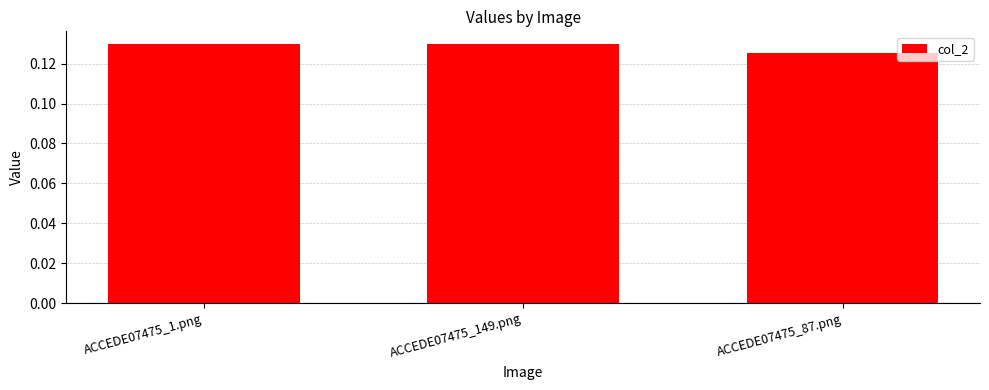

Which category has the lowest value across all series?

ACCEDE07475_87.png